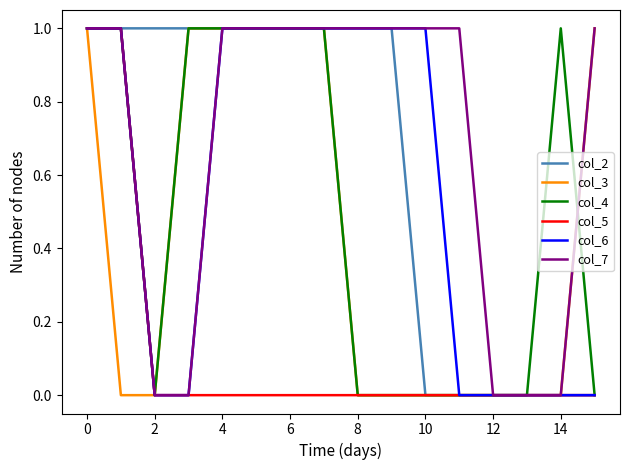

Which series has the largest total across all categories?

col_7